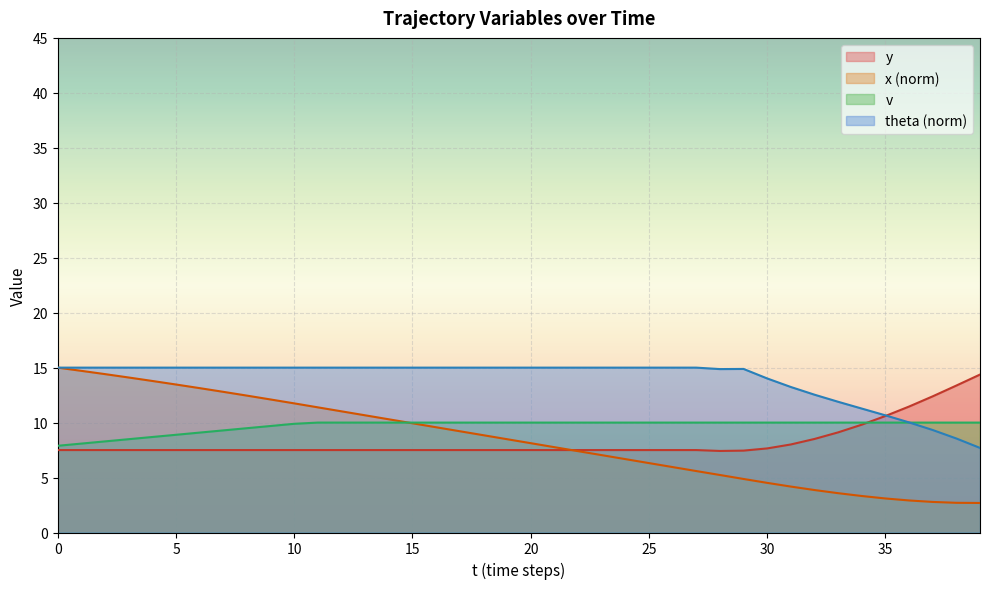

At how many categories does at least one series exceed 13?

34